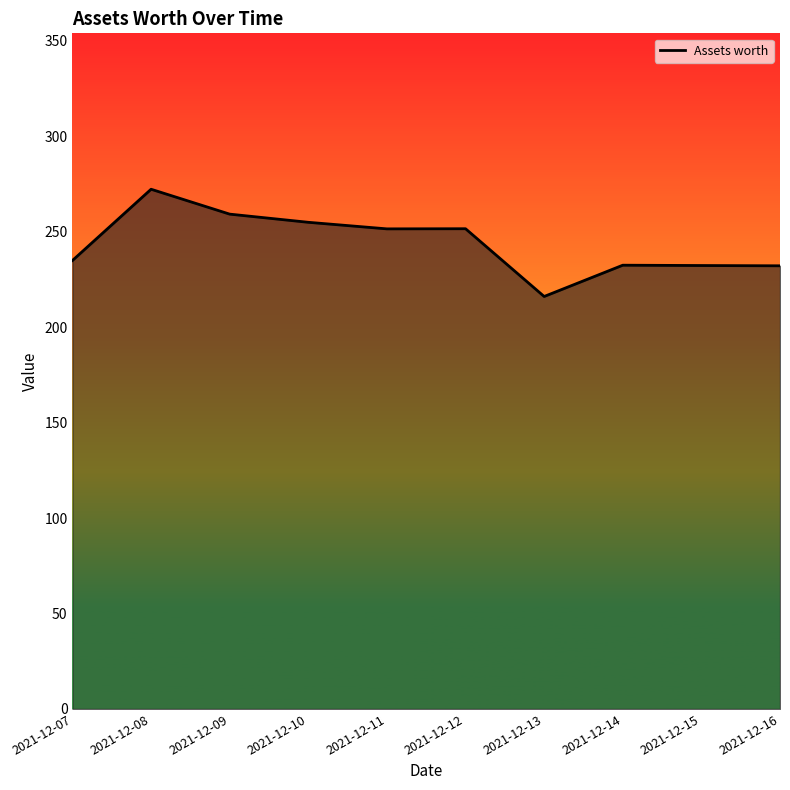

Between 2021-12-08 and 2021-12-16, which is larger?

2021-12-08